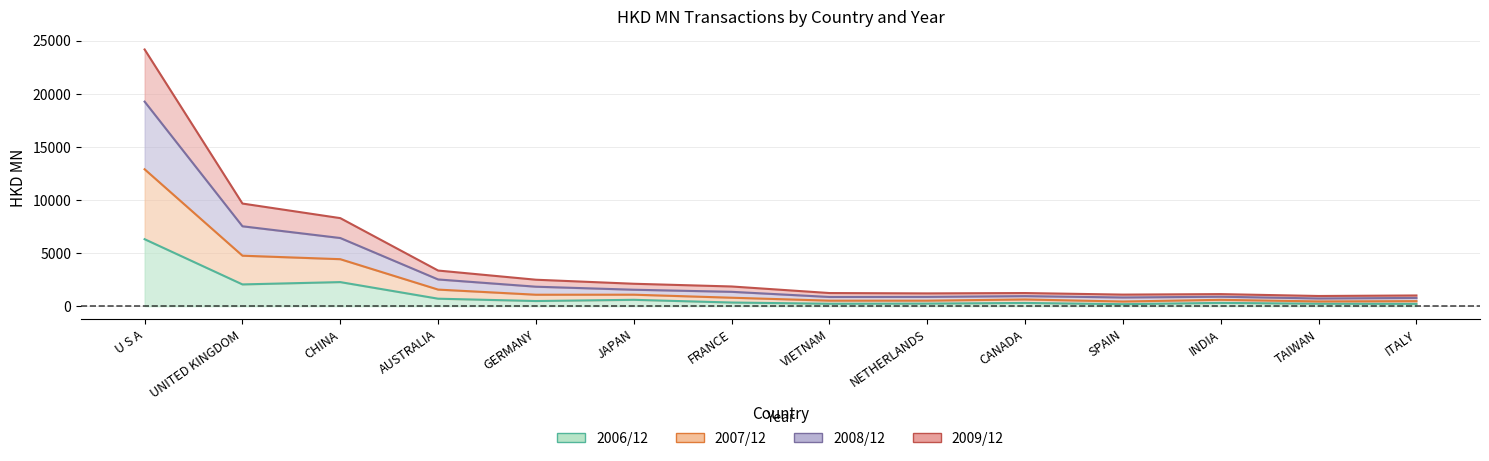

What is the label of the 3rd point from the left?

CHINA